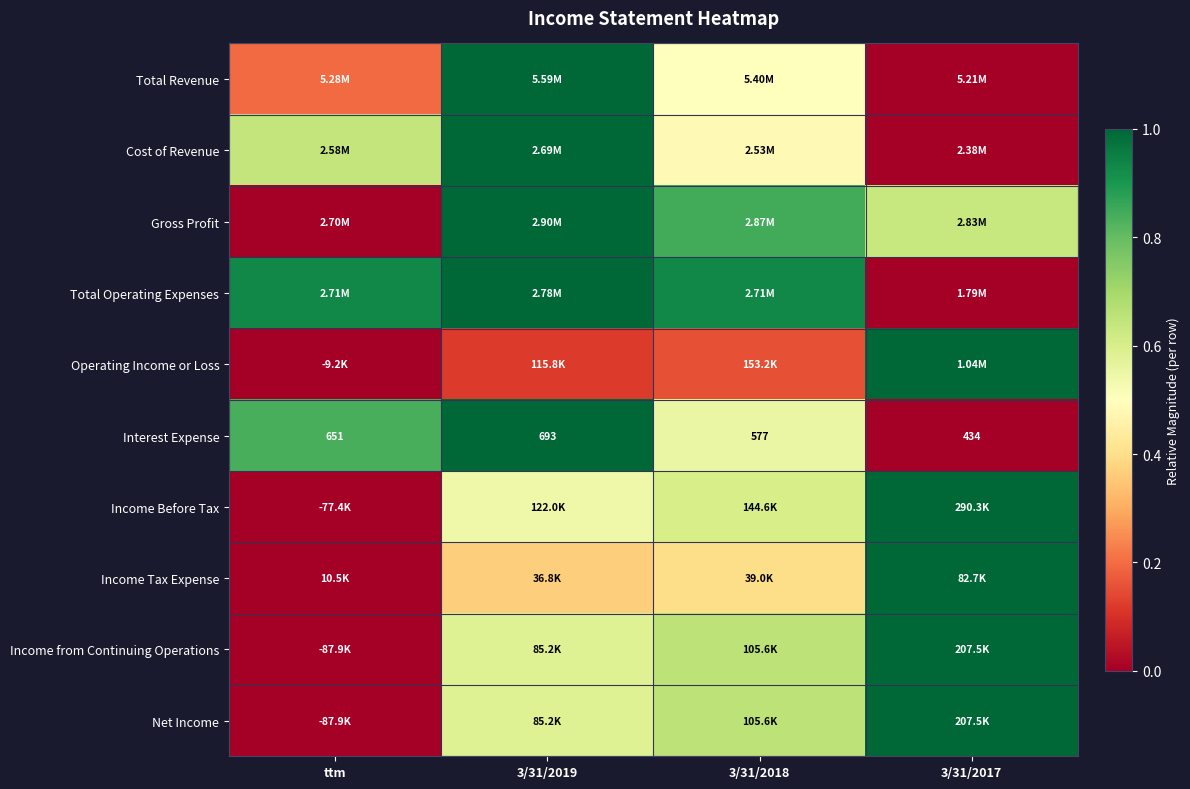

Is the value of Gross Profit at ttm greater than the value of Cost of Revenue at 3/31/2018?

No